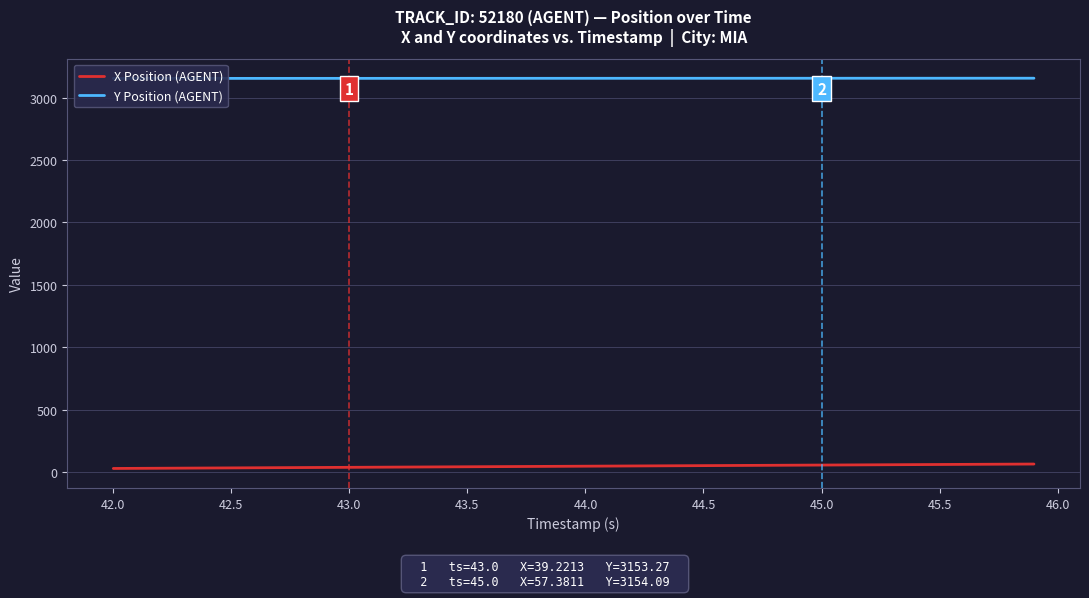

List the series in order of their overall mean, highest first.

Y Position (AGENT), X Position (AGENT)